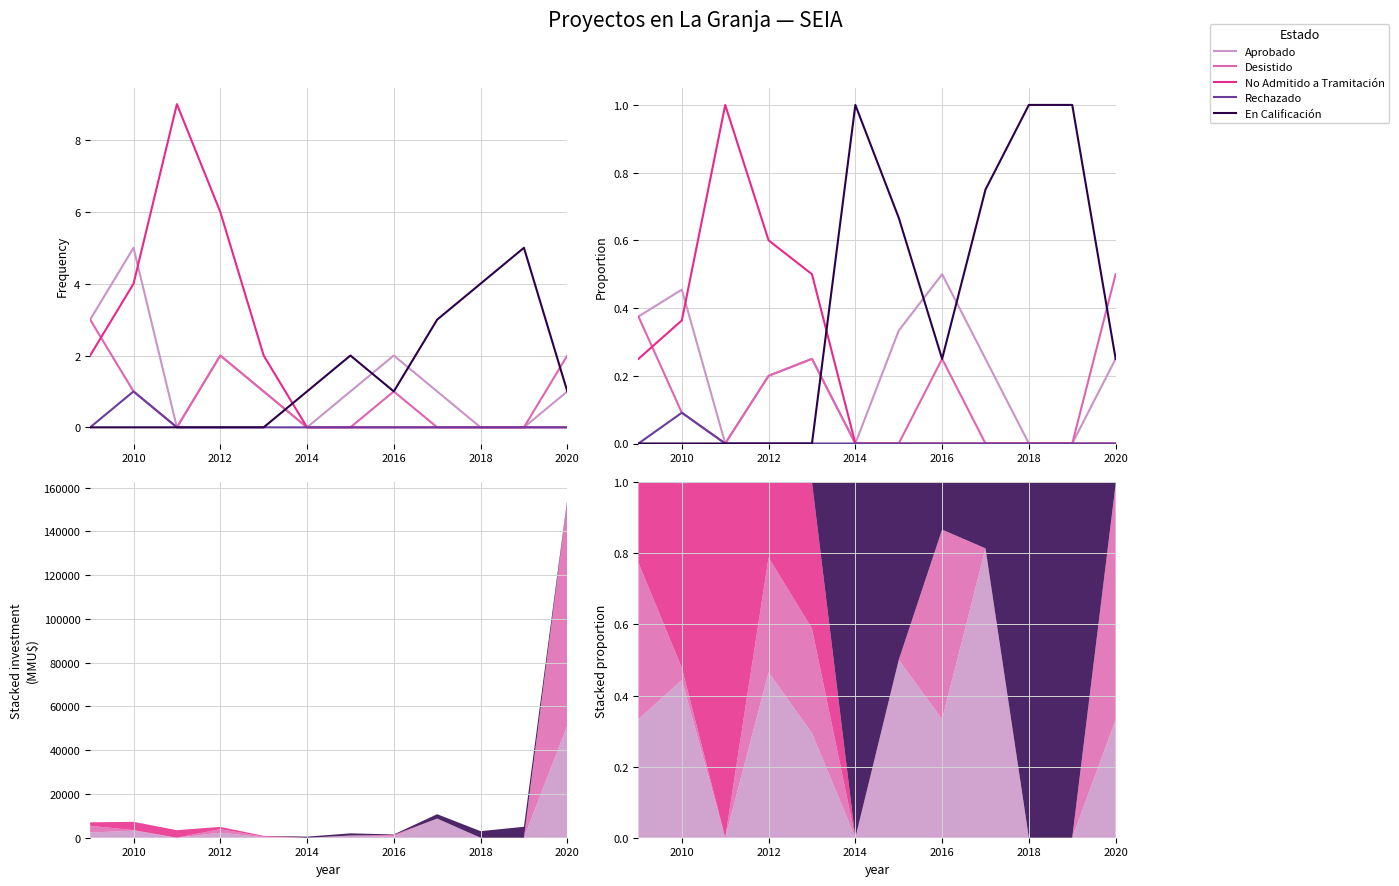

What are all the series names shown in the legend?

Aprobado, Desistido, No Admitido a Tramitación, Rechazado, En Calificación